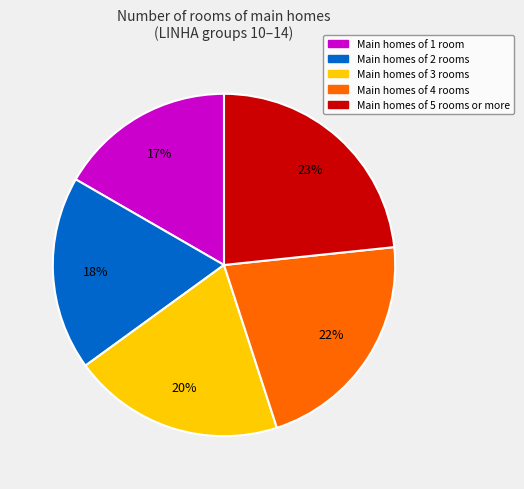

Do Main homes of 5 rooms or more and Main homes of 1 room together represent more than half of the pie?

No